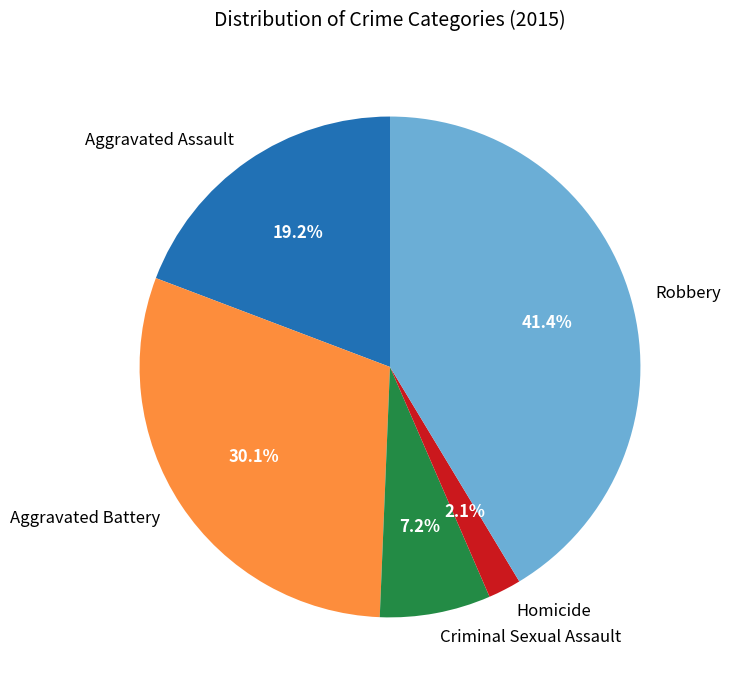

Which category has the smallest portion of the pie?

Homicide